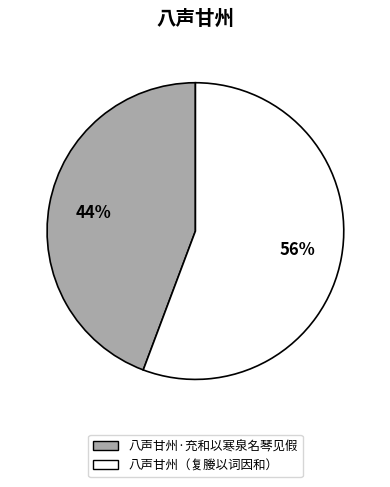

Rank the categories by value from highest to lowest.

八声甘州（复媵以词因和）, 八声甘州·充和以寒泉名琴见假